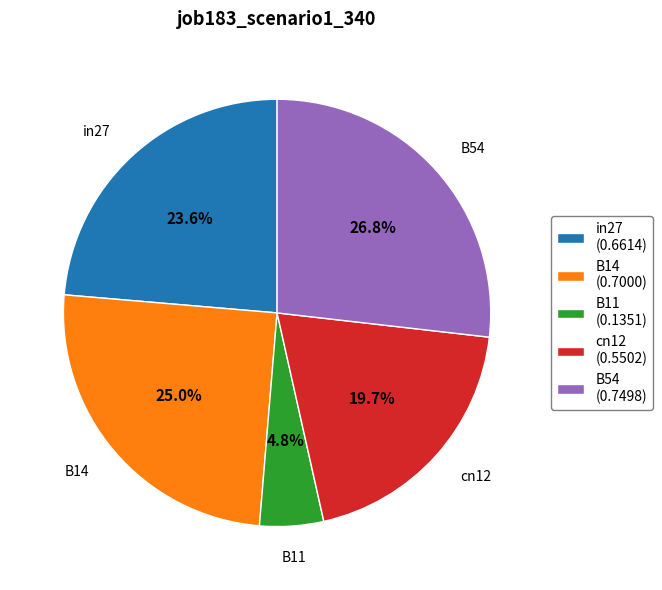

Does any single category account for the majority?

No